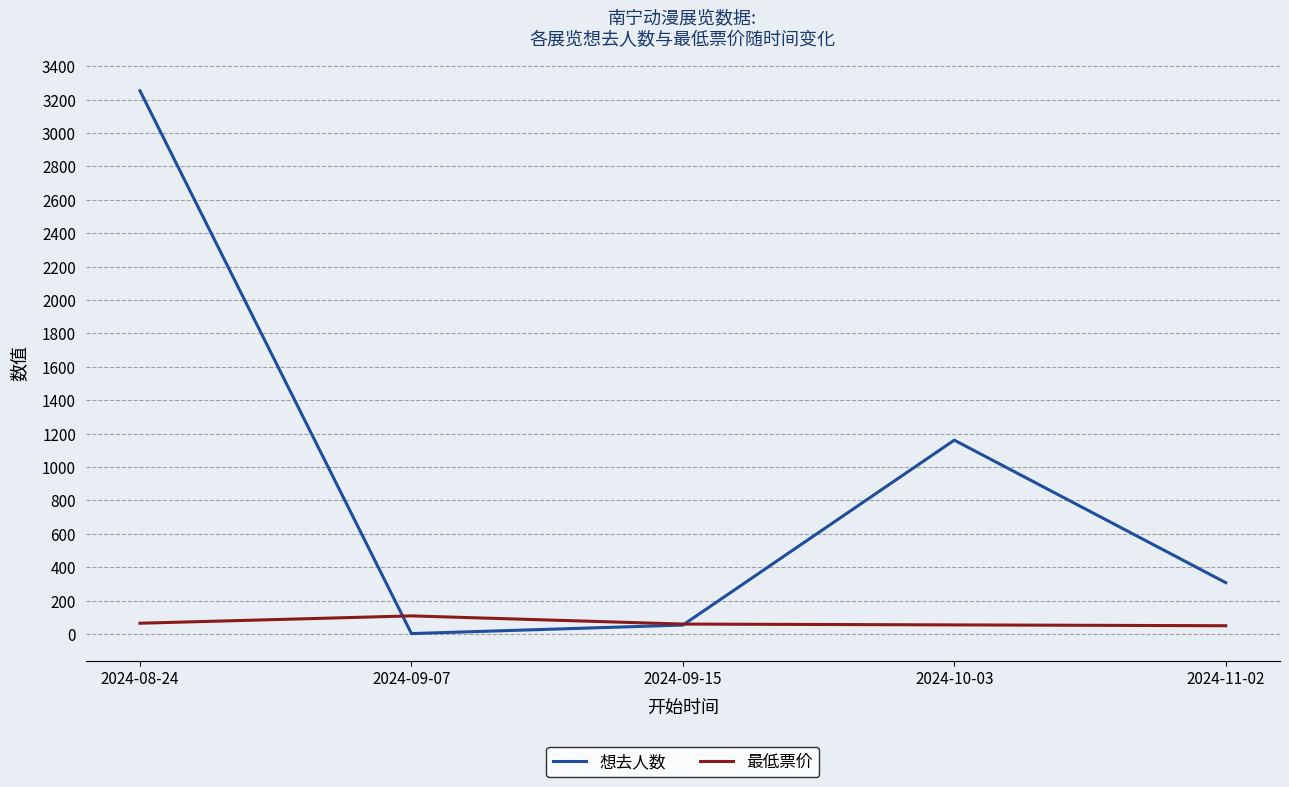

Which series ends up on top after the final intersection of 最低票价 and 想去人数?

想去人数